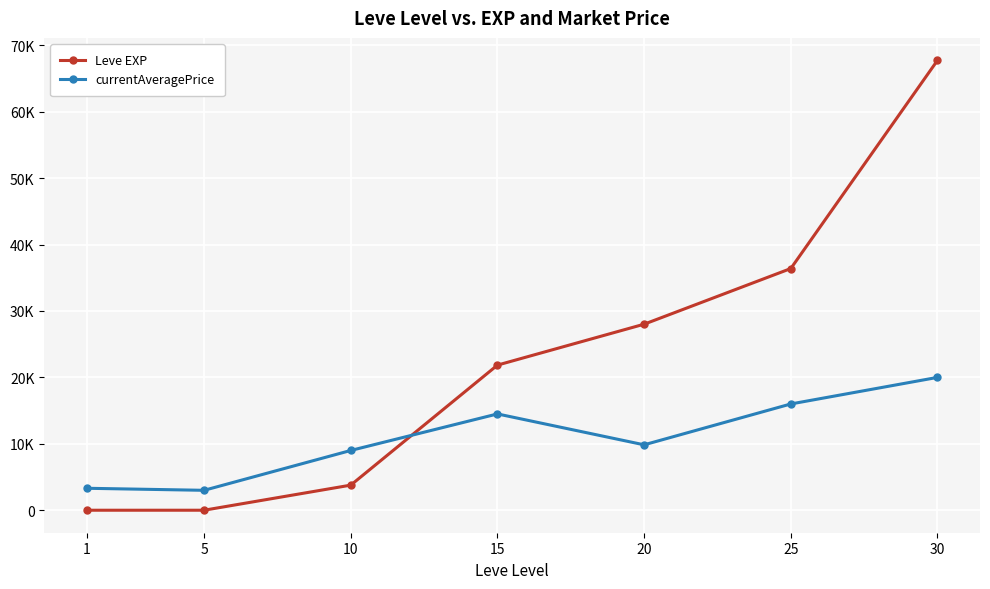

What are all the series names shown in the legend?

Leve EXP, currentAveragePrice